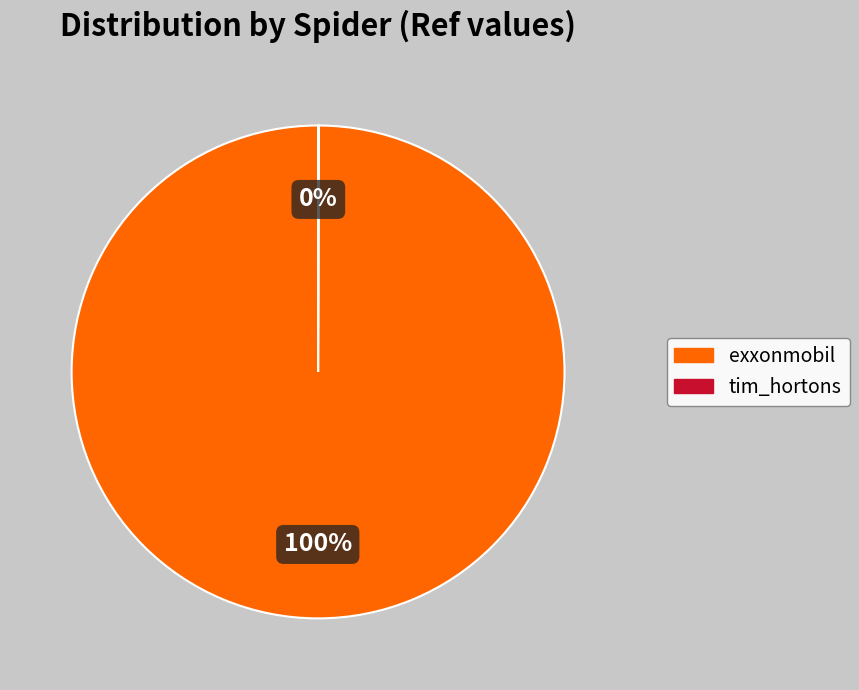

To the nearest percent, what is the average slice percentage?

50%